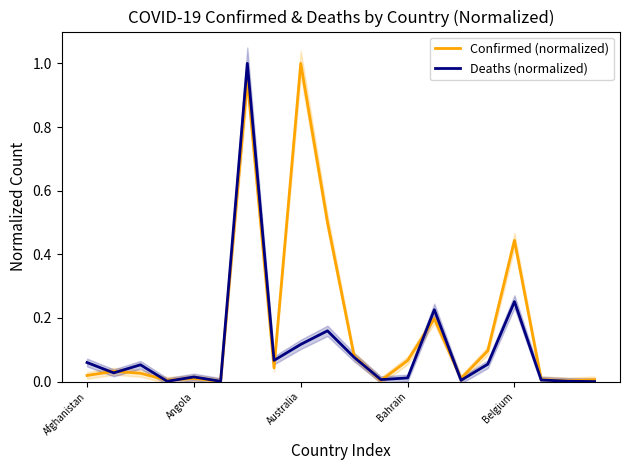

Is this an area chart (filled region under the line)?

No